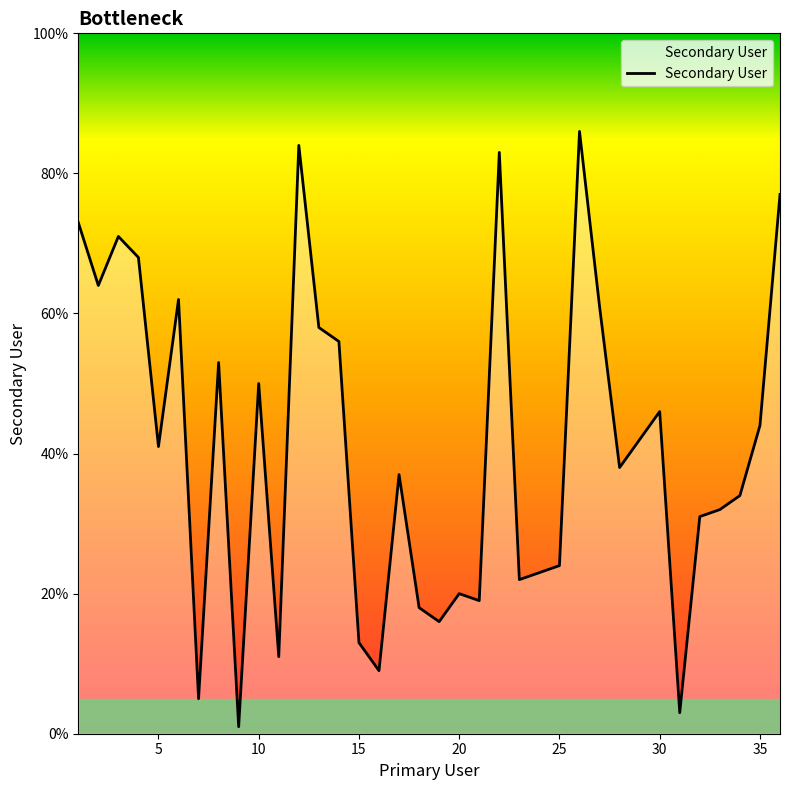

What is the maximum value shown in the chart?

86